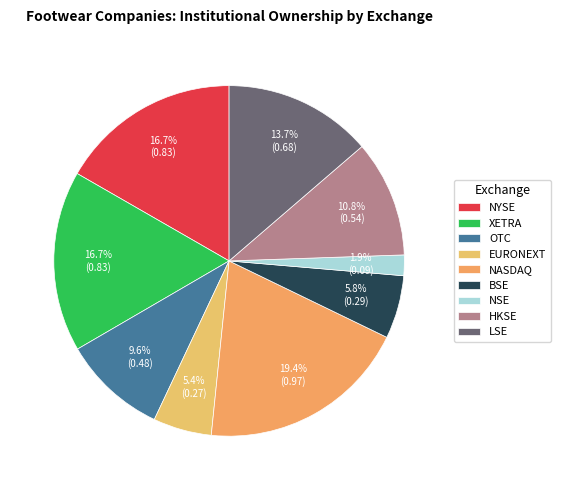

What portion of the pie excludes HKSE?

89.2%